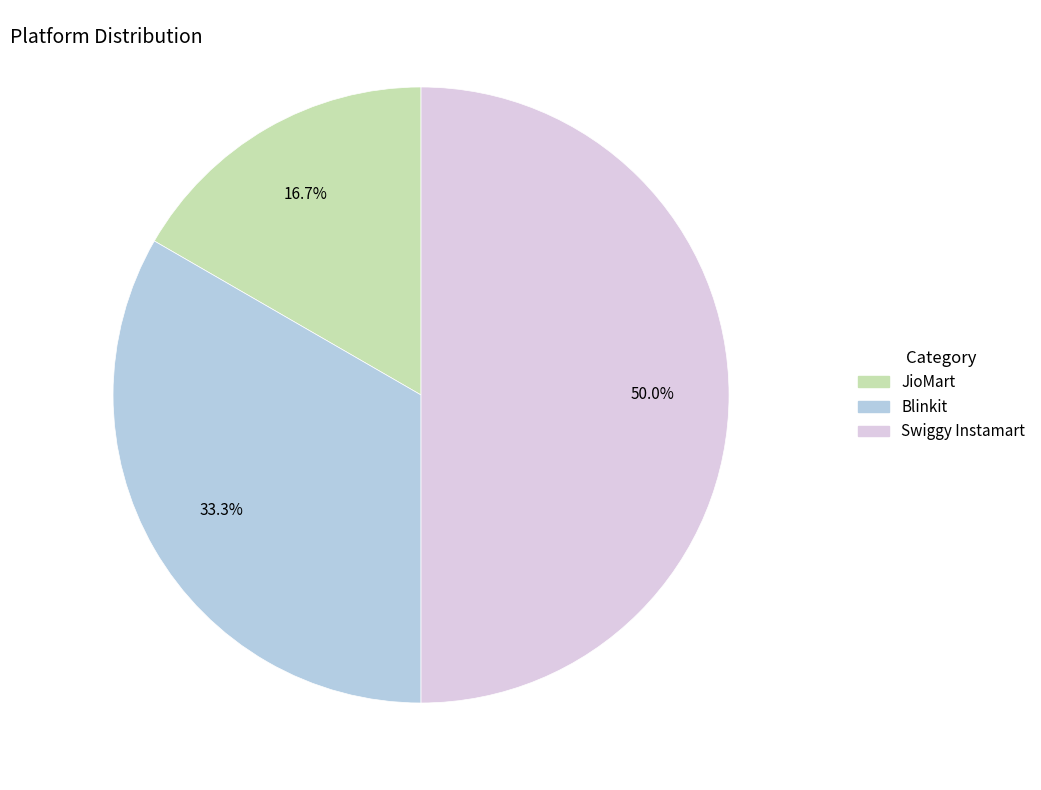

Between JioMart and Swiggy Instamart, which is larger?

Swiggy Instamart